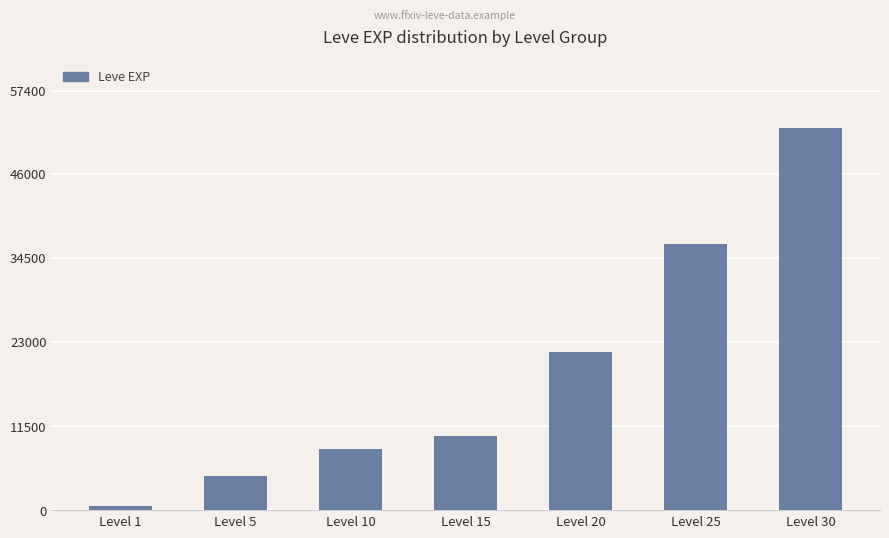

What is the difference between the values at Level 1 and Level 5?

4030